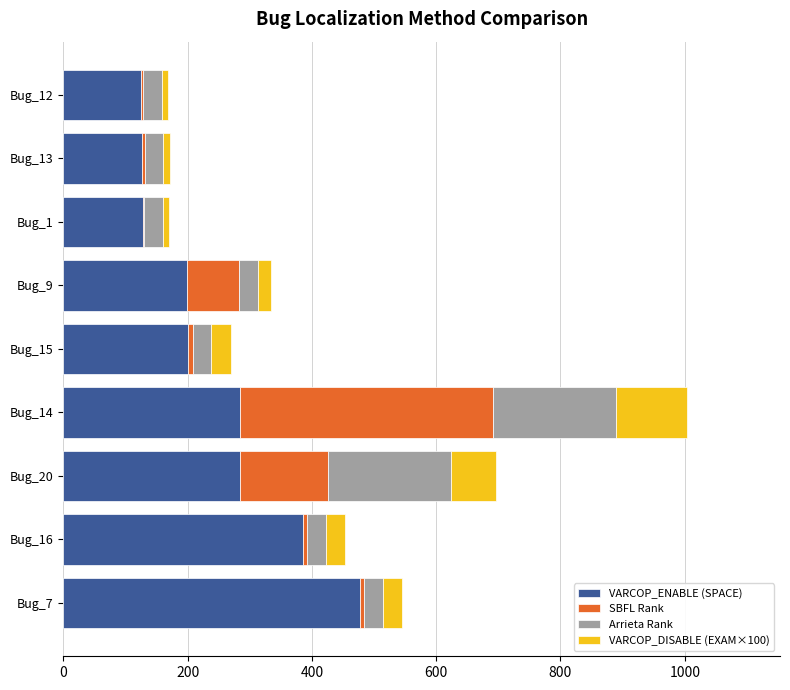

What is the total value across all series at Bug_20?

695.5